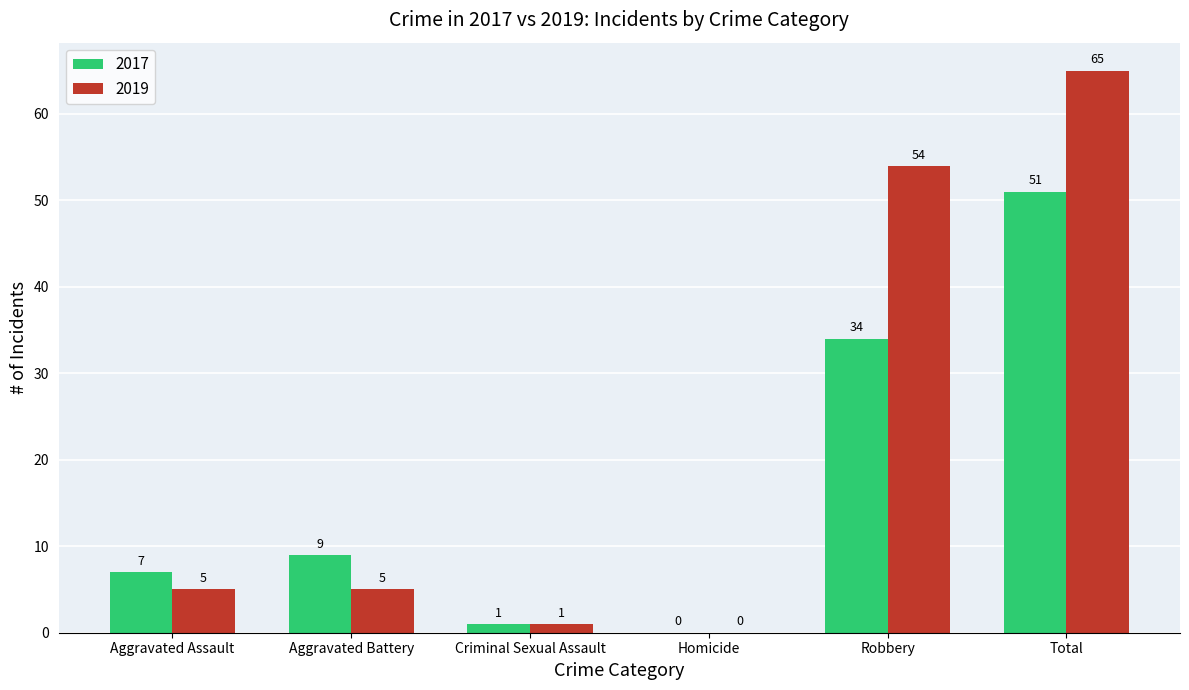

What are all the series names shown in the legend?

2017, 2019